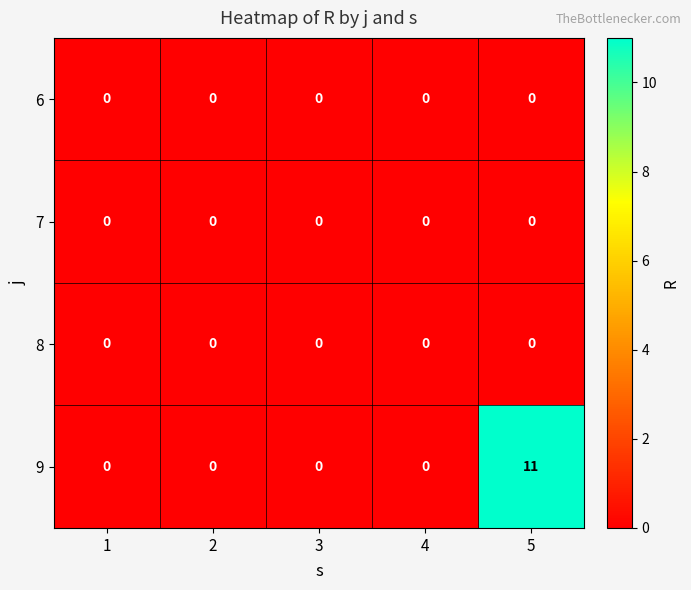

What is the difference between the highest and lowest values at 5?

11